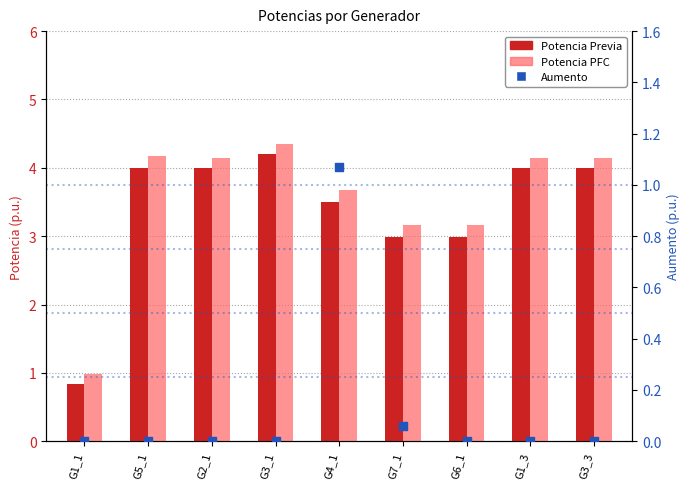

Which series contains the highest Y value?

Potencia PFC